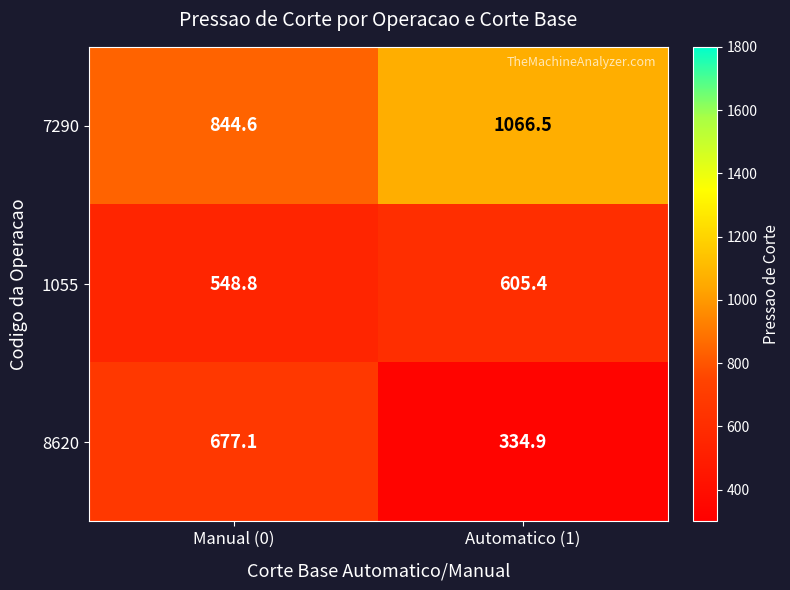

How many values in the 1055 series are below 605?

1